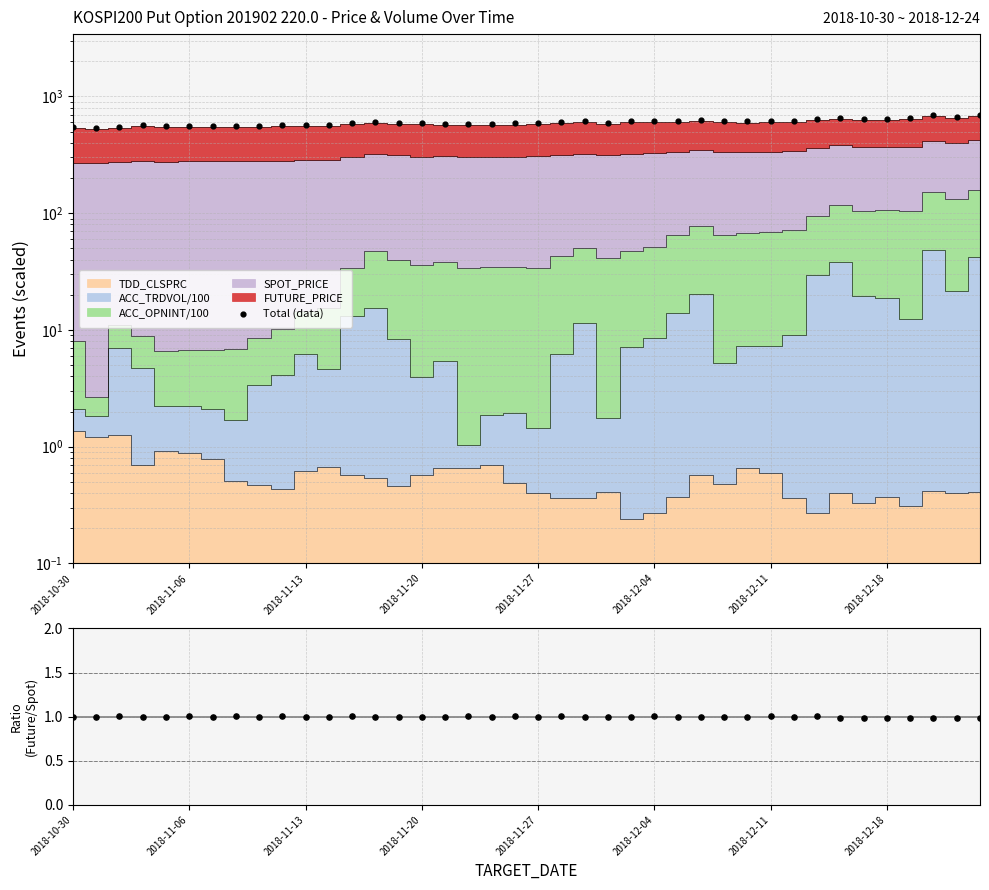

Which series has the largest Y range (max minus min)?

Total (data)